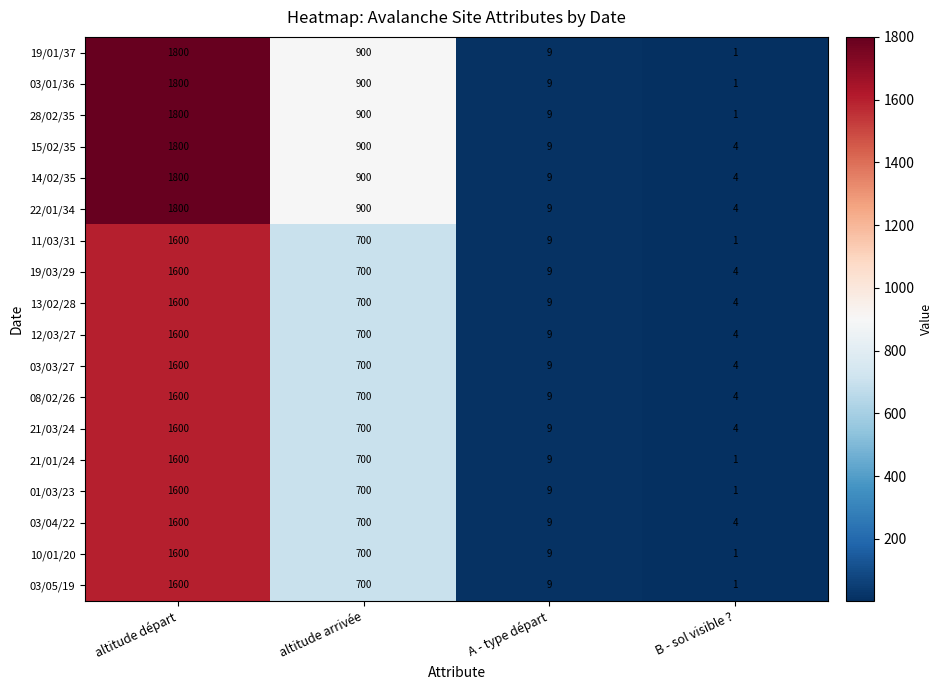

Which category has the highest value across all series?

altitude départ